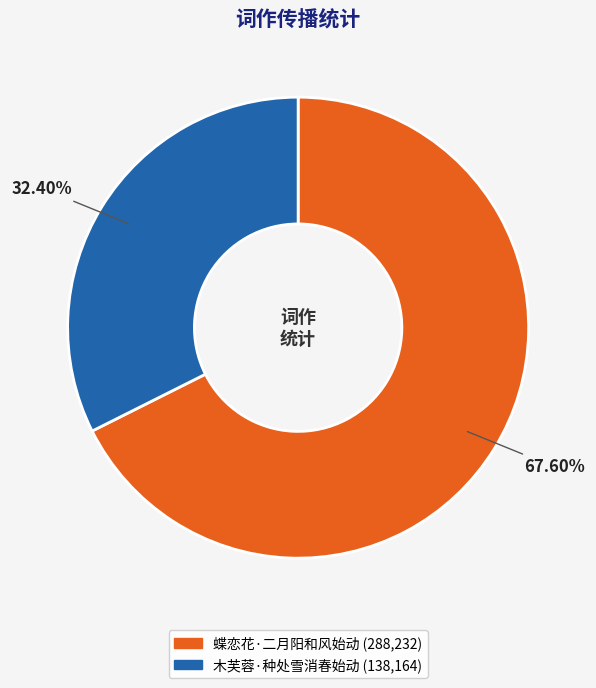

What percentage is the 蝶恋花·二月阳和风始动 slice, to the nearest percent?

68%